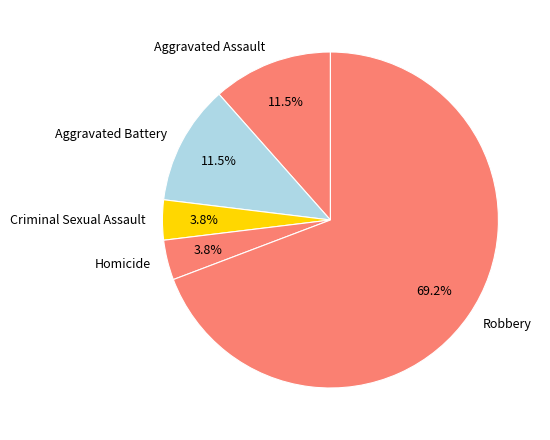

What is the ratio of the value at Aggravated Battery to the value at Homicide?

3.0